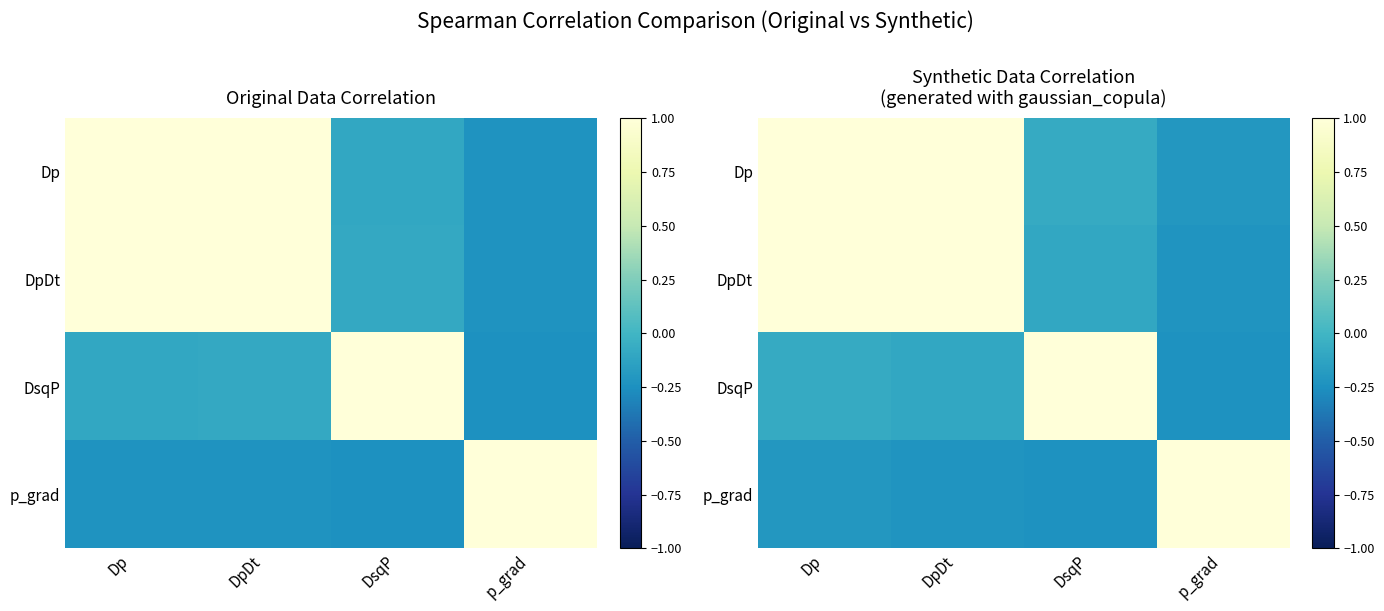

How many data points does each series have?

4